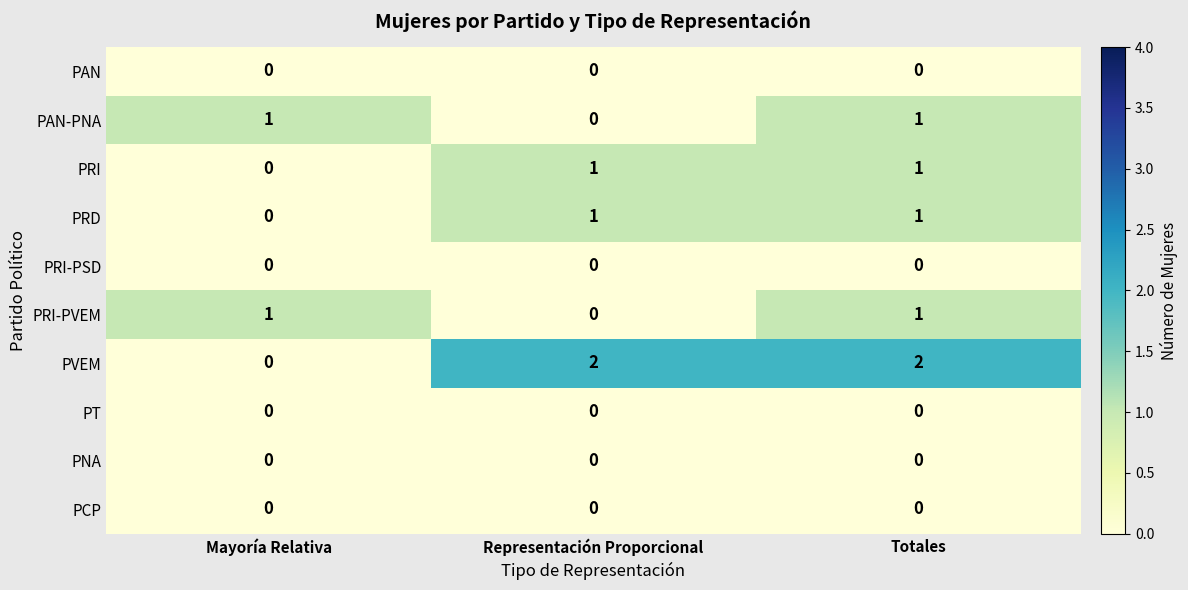

The PAN-PNA series shows 1 at Totales. True or false?

True